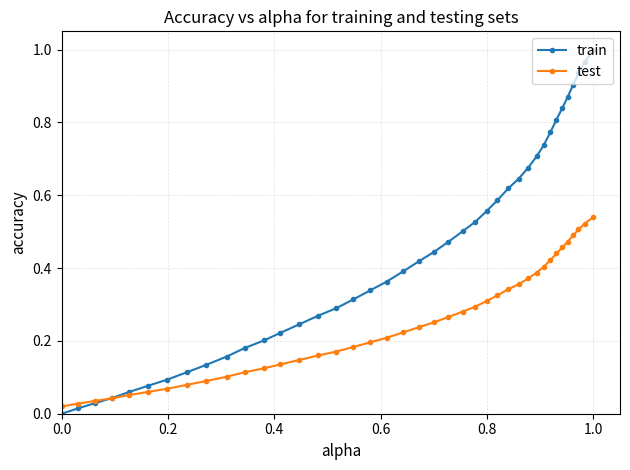

List the series in order of their overall mean, lowest first.

test, train